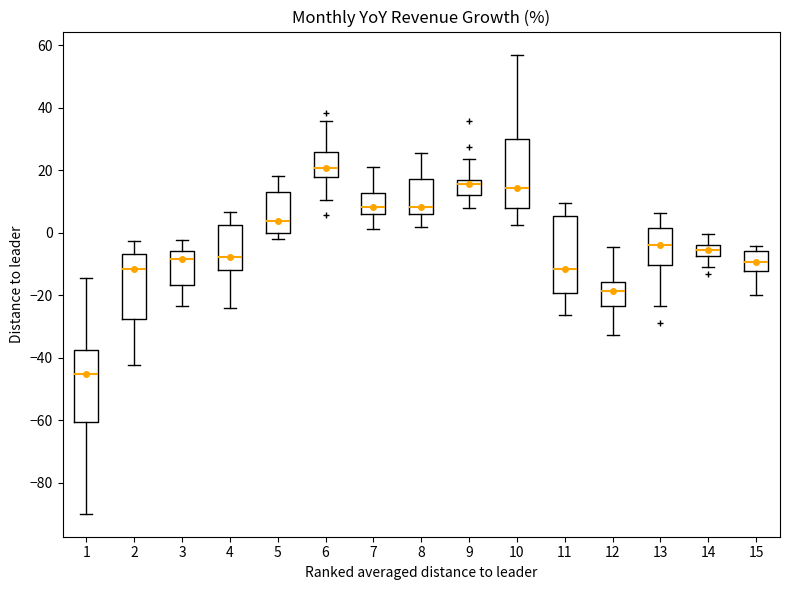

Which box has the lowest median line?

1